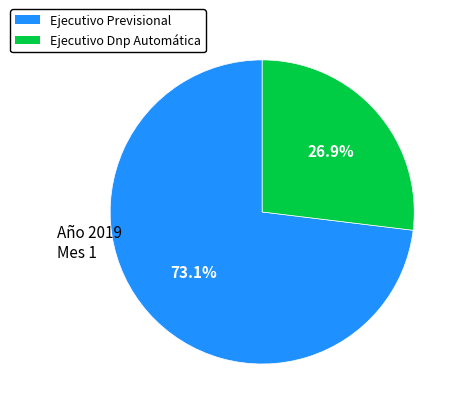

Is it true that Ejecutivo Previsional is 79% of the pie?

False